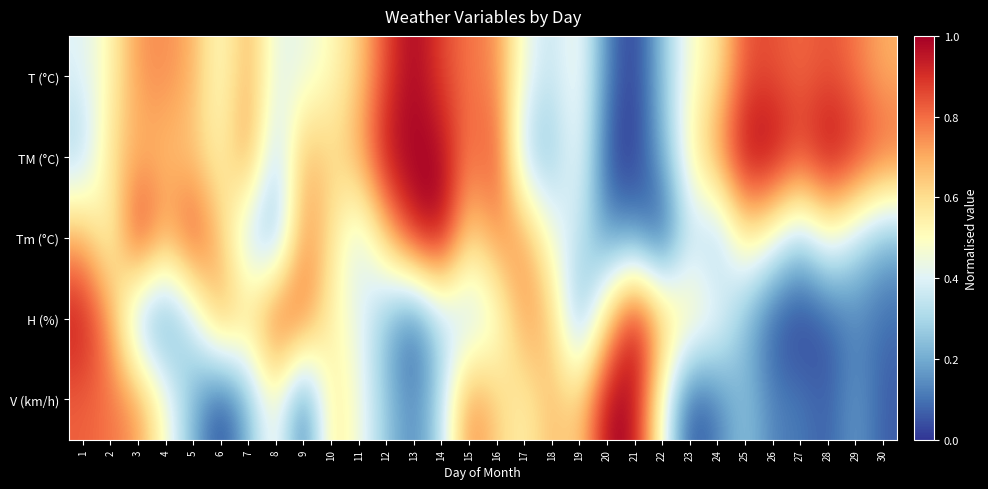

Reading left to right, what are all the values shown in this chart?

T (°C): 1=0.4	2=0.5	3=0.7	4=0.8	5=0.7	6=0.5	7=0.7	8=0.4	9=0.4	10=0.5	11=0.6	12=0.9	13=1.0	14=0.9	15=0.8	16=0.8	17=0.4	18=0.3	19=0.5	20=0.1	21=0.0	22=0.2	23=0.5	24=0.6	25=0.8	26=0.8	27=0.8	28=0.8	29=0.8	30=0.7
TM (°C): 1=0.3	2=0.6	3=0.7	4=0.7	5=0.6	6=0.5	7=0.8	8=0.3	9=0.7	10=0.6	11=0.7	12=1.0	13=1.0	14=1.0	15=0.8	16=0.9	17=0.3	18=0.3	19=0.5	20=0.0	21=0.0	22=0.2	23=0.5	24=0.8	25=1.0	26=1.0	27=0.9	28=1.0	29=0.9	30=0.8
Tm (°C): 1=0.7	2=0.5	3=1.0	4=0.7	5=0.9	6=0.7	7=0.3	8=0.2	9=0.8	10=0.6	11=0.3	12=0.7	13=1.0	14=1.0	15=0.6	16=0.8	17=0.8	18=0.5	19=0.3	20=0.2	21=0.2	22=0.0	23=0.3	24=0.2	25=0.6	26=0.5	27=0.3	28=0.5	29=0.3	30=0.2
H (%): 1=1.0	2=0.7	3=0.2	4=0.1	5=0.3	6=0.7	7=0.6	8=0.9	9=0.8	10=0.5	11=0.4	12=0.2	13=0.0	14=0.3	15=0.3	16=0.4	17=0.7	18=0.7	19=0.2	20=0.6	21=1.0	22=0.7	23=0.6	24=0.5	25=0.2	26=0.0	27=0.0	28=0.0	29=0.1	30=0.1
V (km/h): 1=0.8	2=0.8	3=0.7	4=0.5	5=0.2	6=0.0	7=0.2	8=0.5	9=0.1	10=0.6	11=0.5	12=0.3	13=0.1	14=0.3	15=0.8	16=0.6	17=0.5	18=0.7	19=0.6	20=1.0	21=1.0	22=0.5	23=0.0	24=0.1	25=0.3	26=0.1	27=0.1	28=0.1	29=0.2	30=0.1